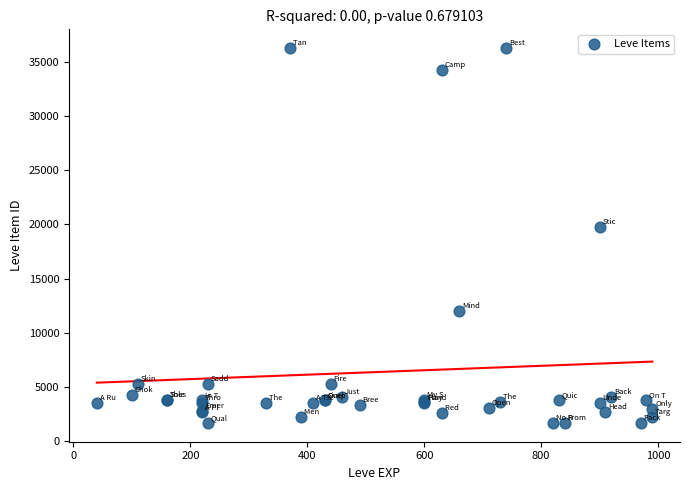

What Y value in the scatter plot is closest to 18967?

19744